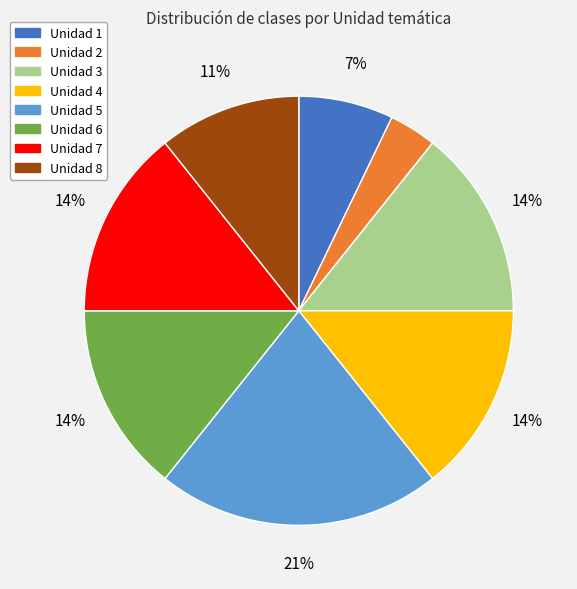

What is the smallest slice in the pie chart?

Unidad 2